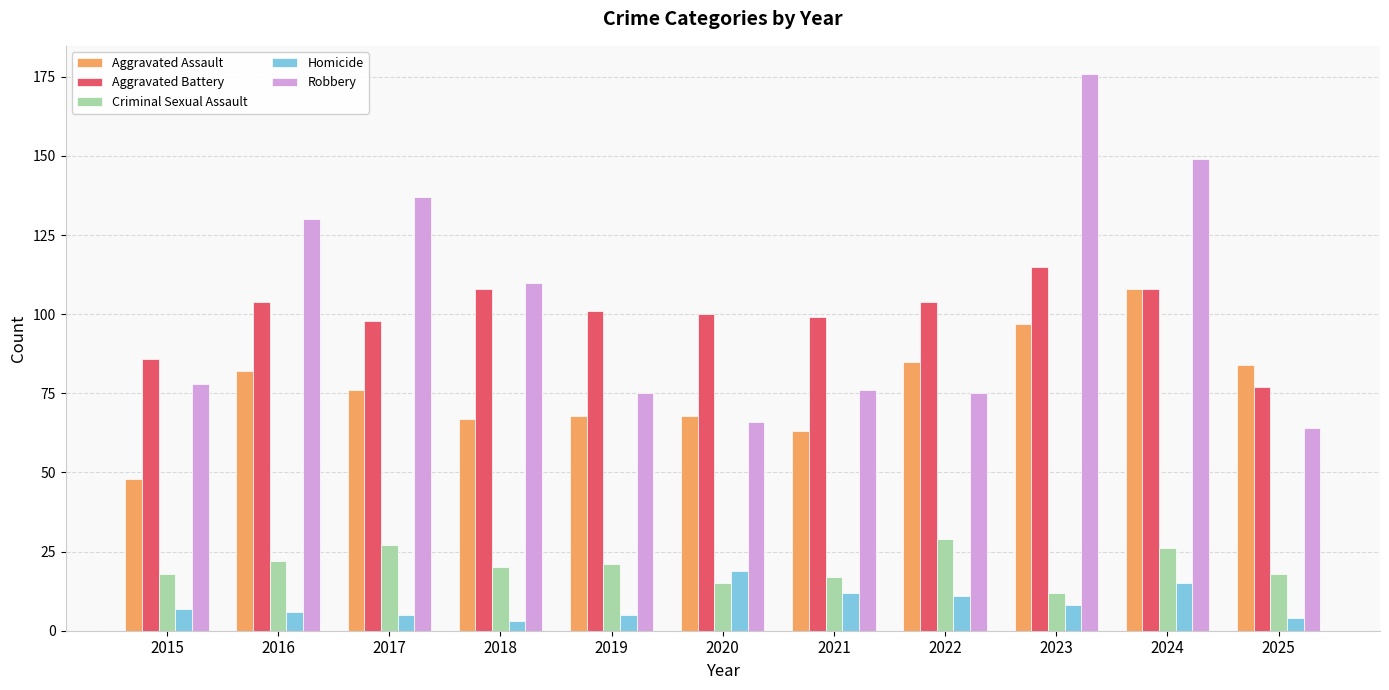

What value does the Homicide series have at 2017?

5